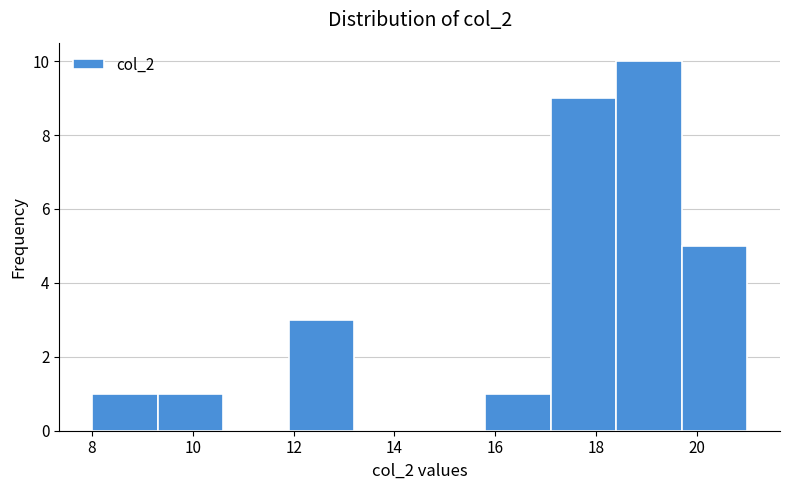

Which range on the x-axis has the tallest bar?

18.4 to 19.7